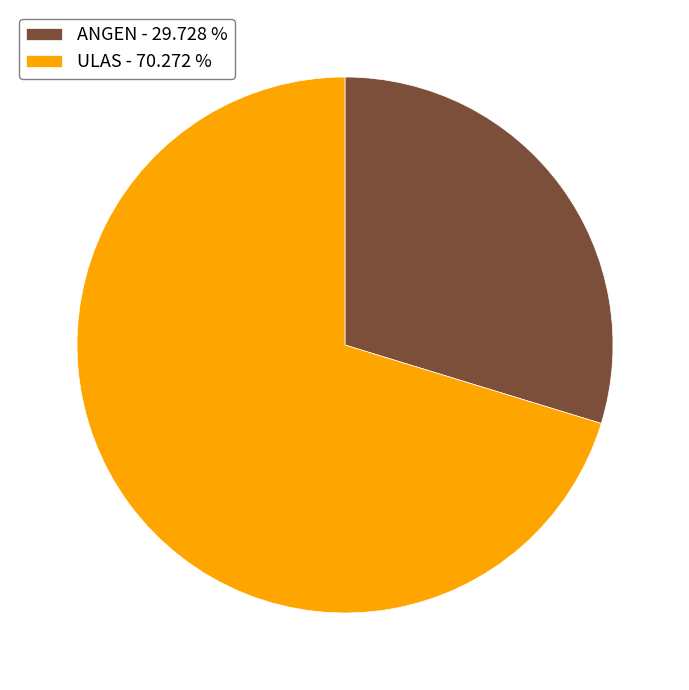

Which slice is the largest?

ULAS